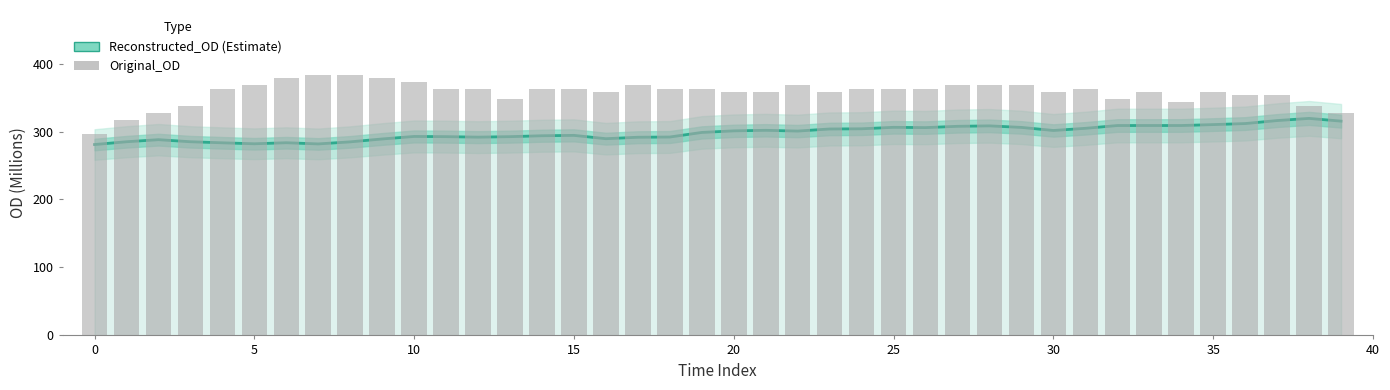

Which series has the widest spread of values?

Original_OD